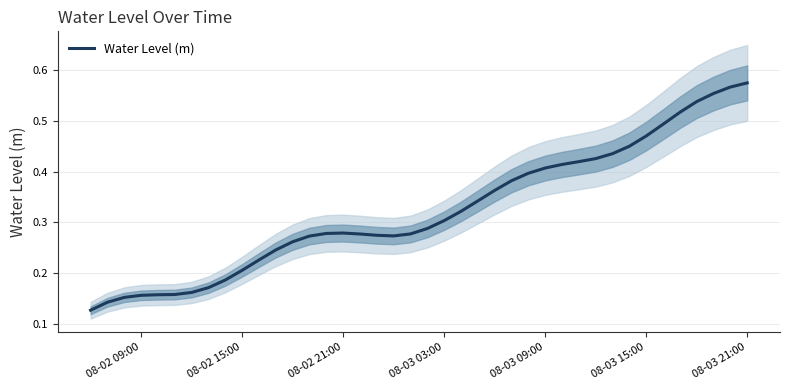

What is the smallest value displayed?

0.1